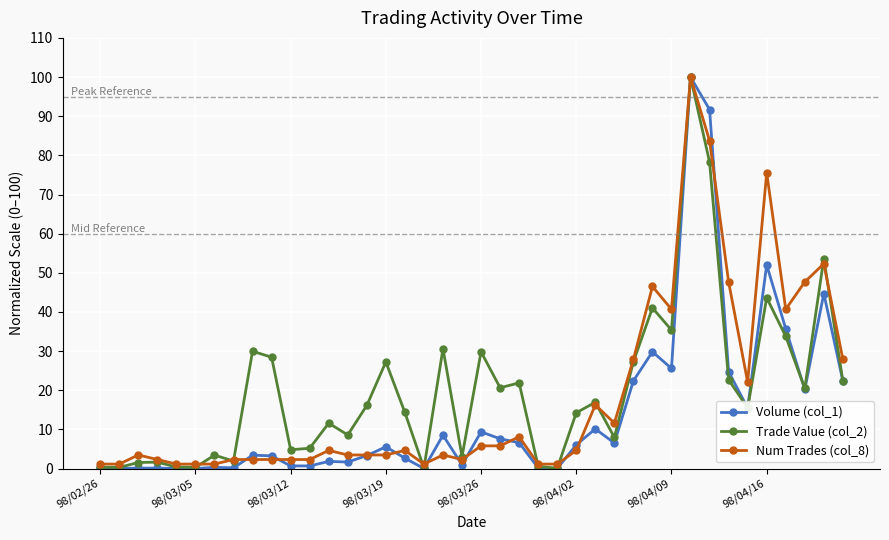

What is the value of the Num Trades (col_8) point at the 40th from the left?

27.9